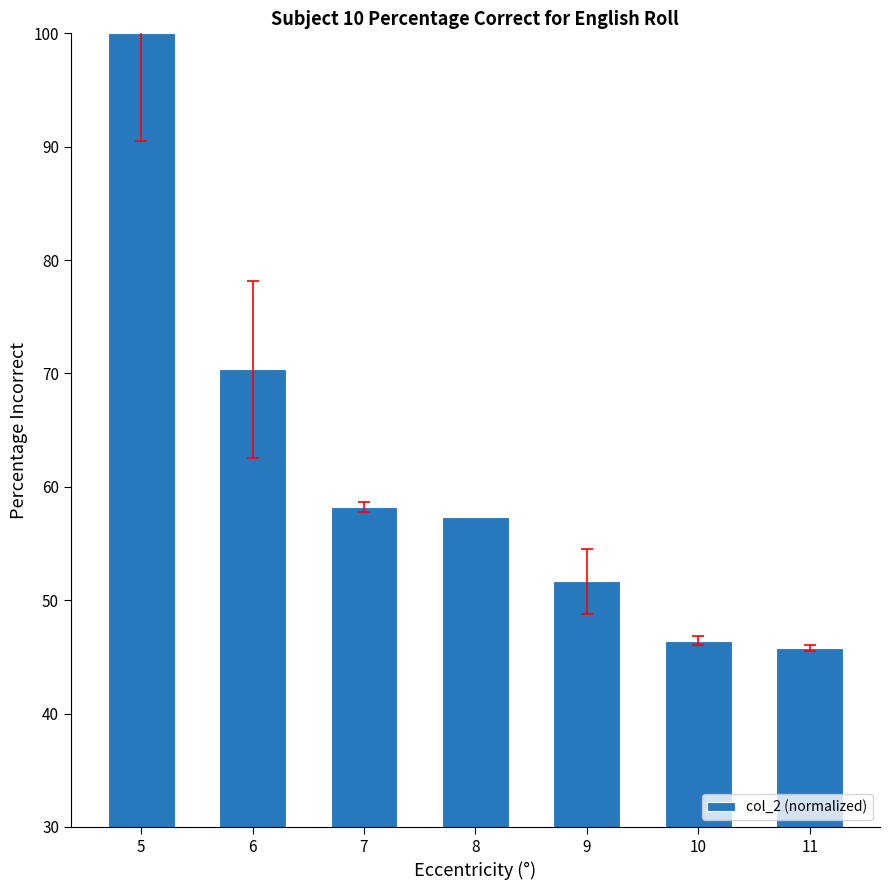

What is the ratio of the value at 6 to the value at 7?

1.2